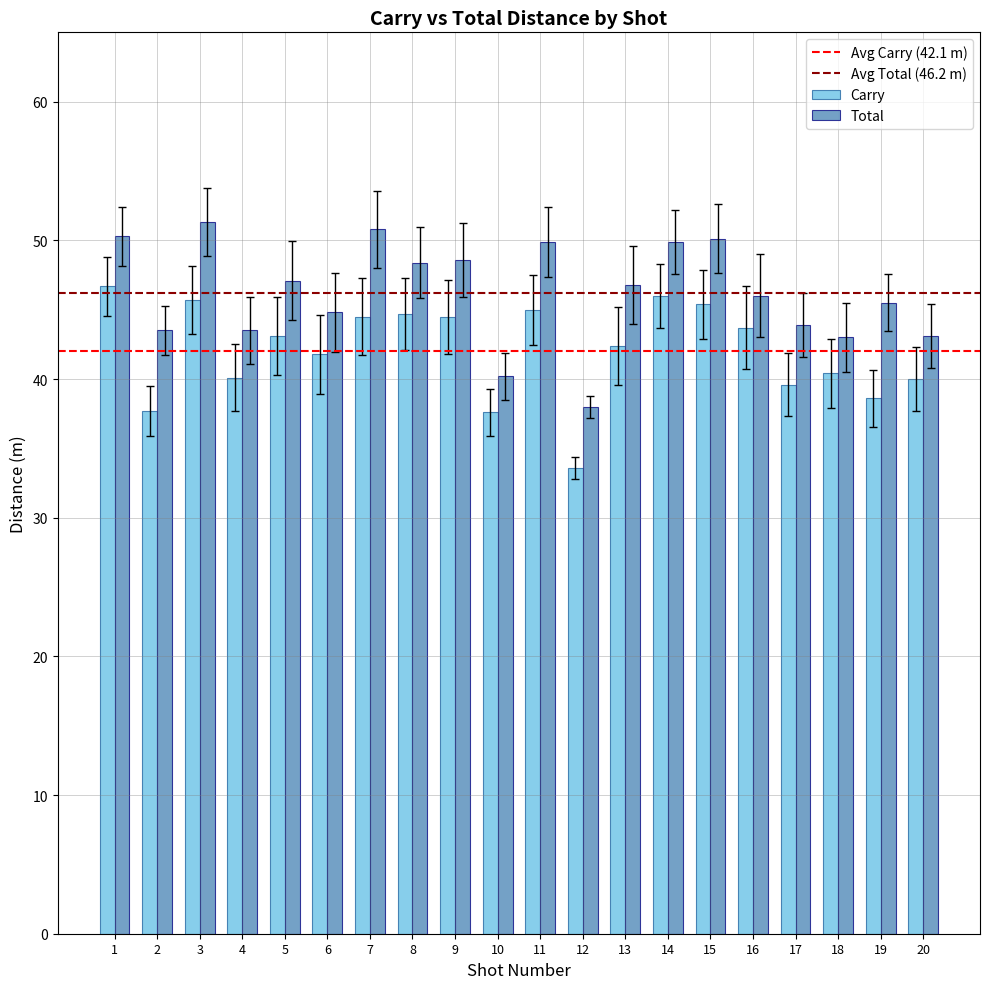

Read the Carry value at 15.

45.4